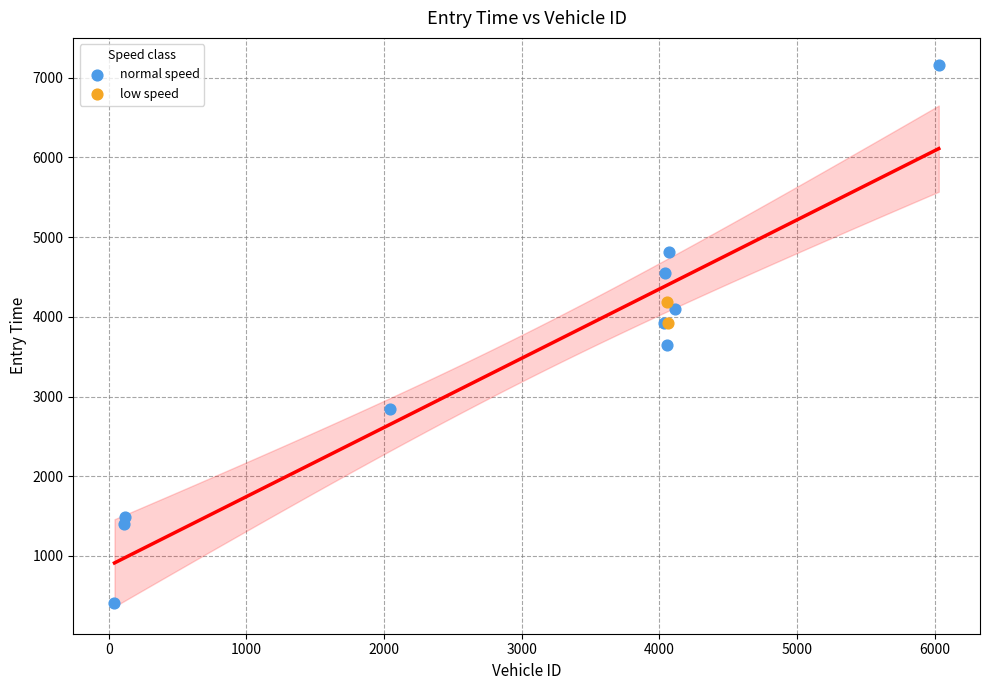

Which series has the largest Y range (max minus min)?

normal speed